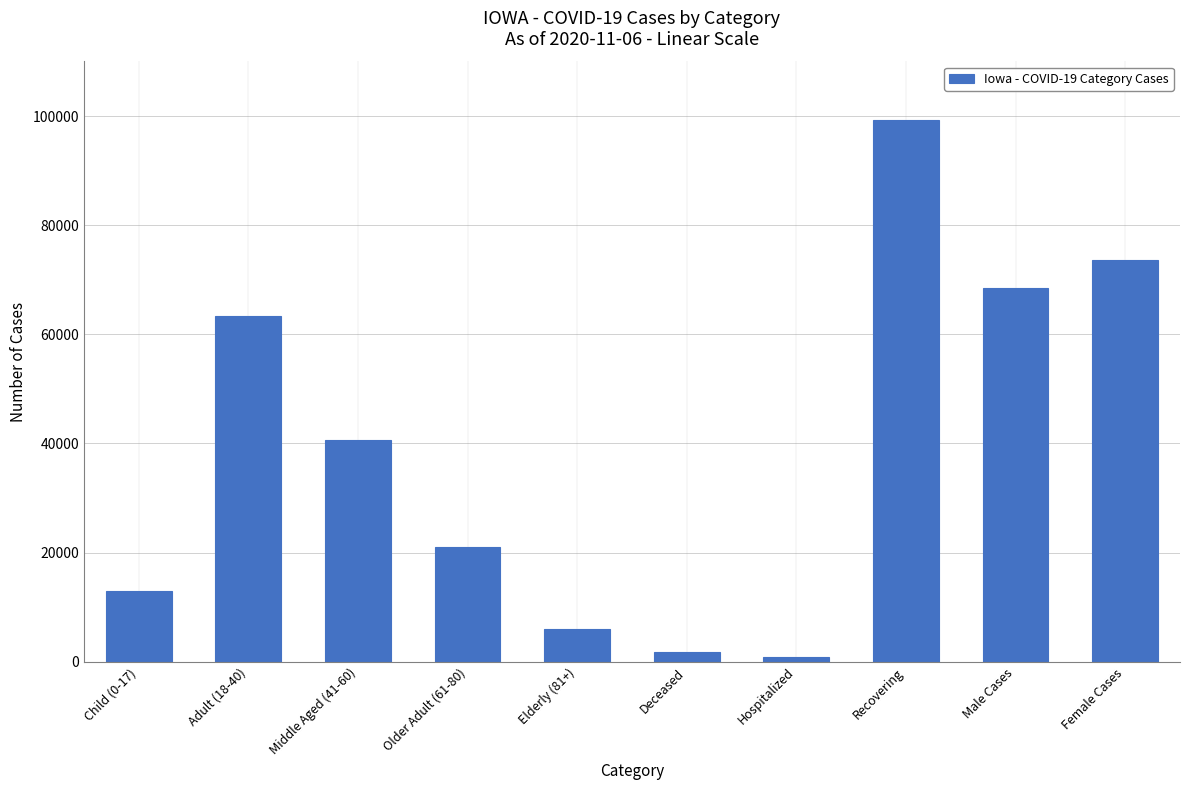

Reading left to right, extract all data points from this chart.

13031	63377	40587	21079	6032	1815	912	99195	68438	73614